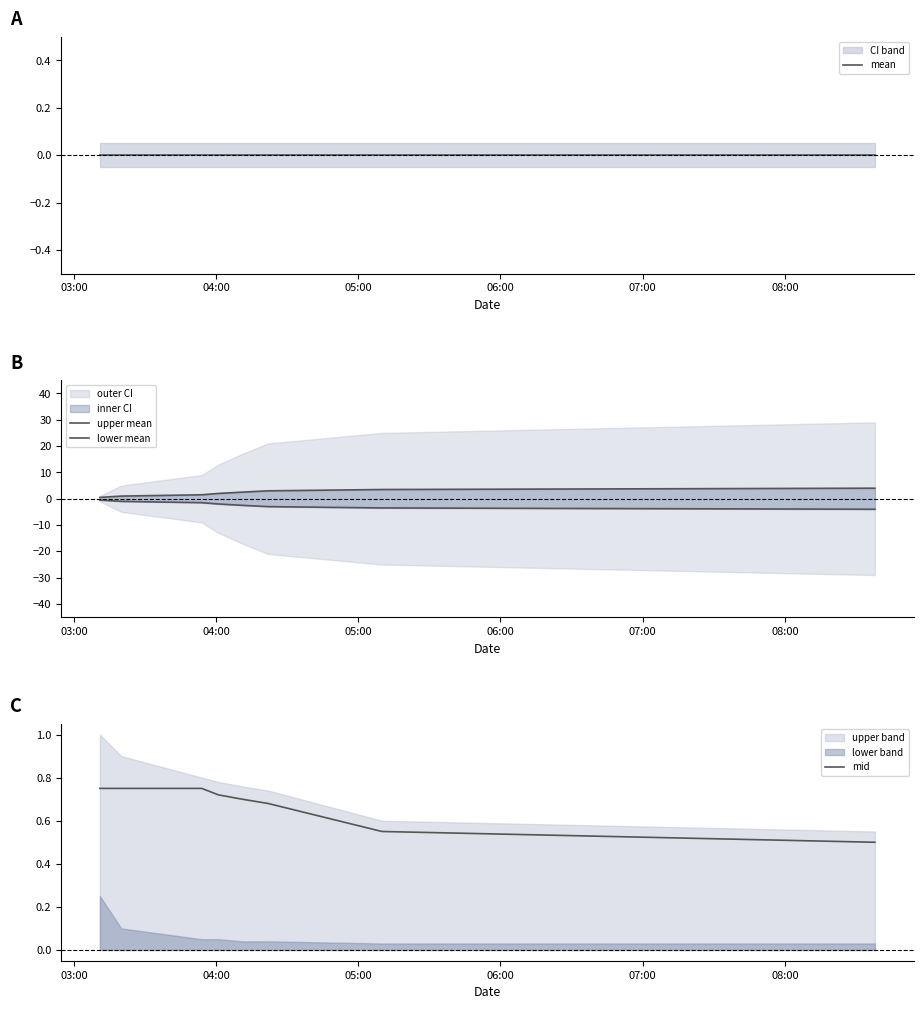

What is the lowest value of the mid series?

0.5